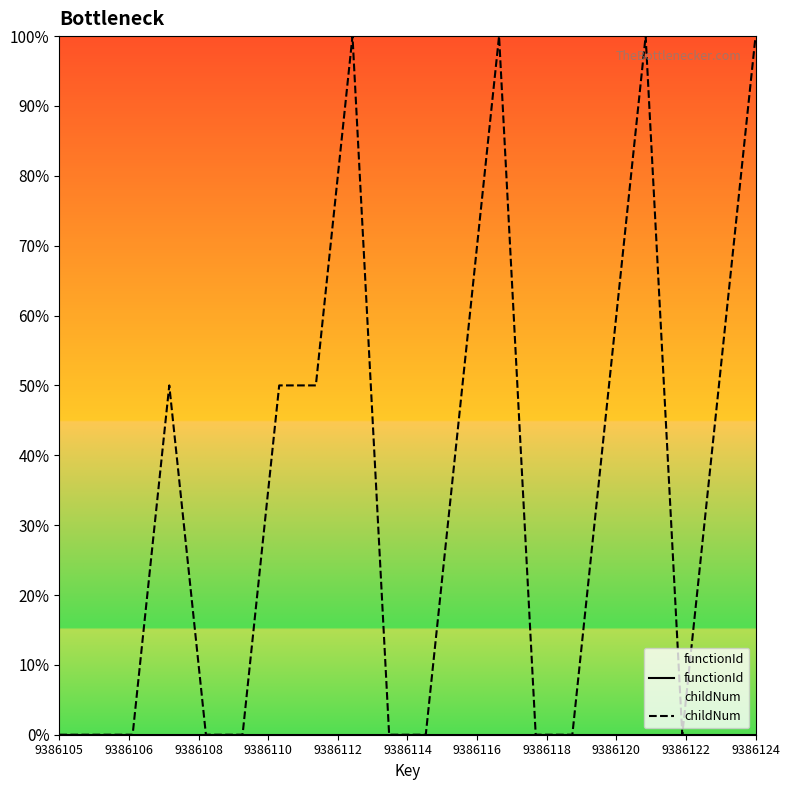

Which series has the largest total across all categories?

functionId